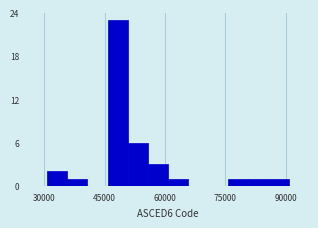

Read against the x-axis, roughly where is the centre of the tallest bar?

48000